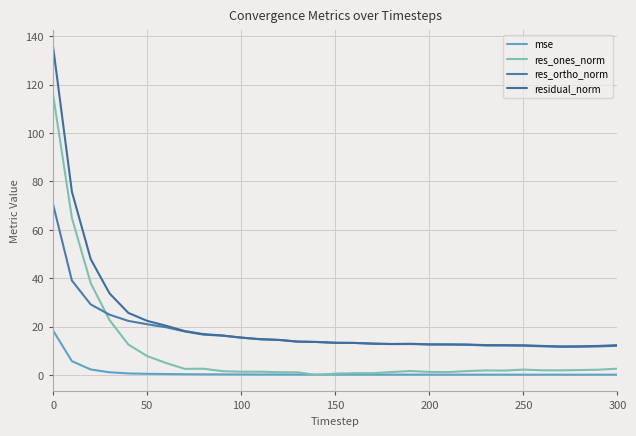

How many interior local peaks does the res_ortho_norm series have?

1